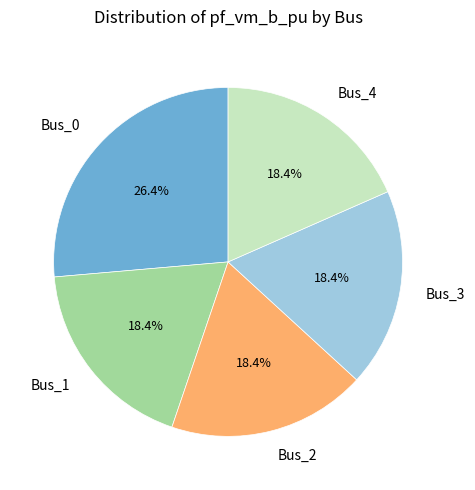

Approximately how many times larger is the value at Bus_1 compared to Bus_0?

0.7